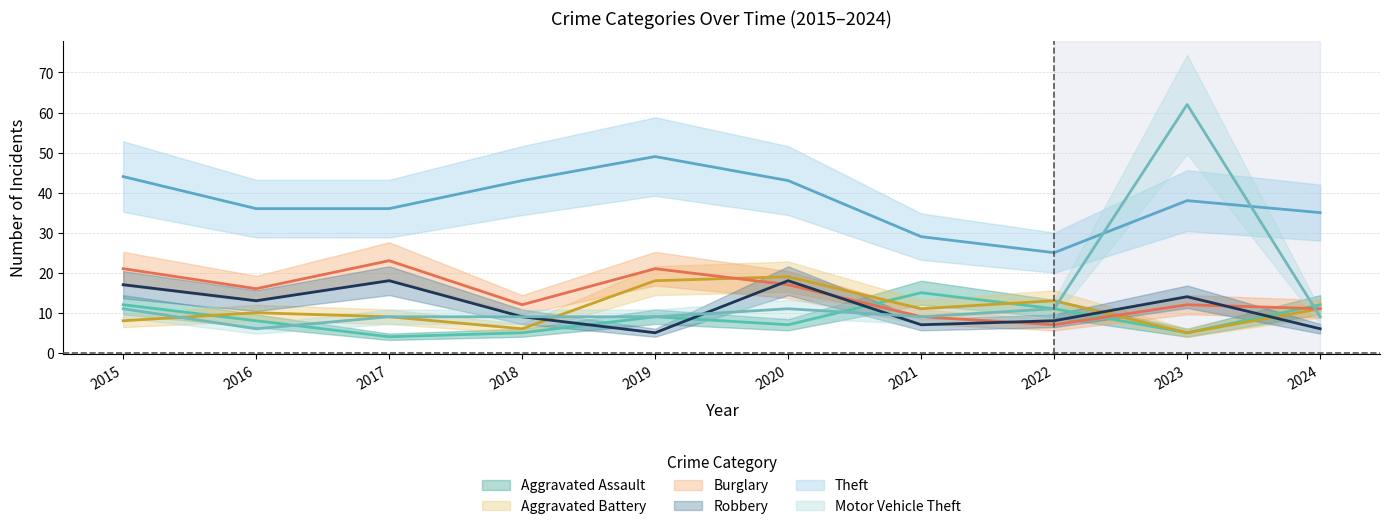

At which category is the sum across all series the highest?

2023